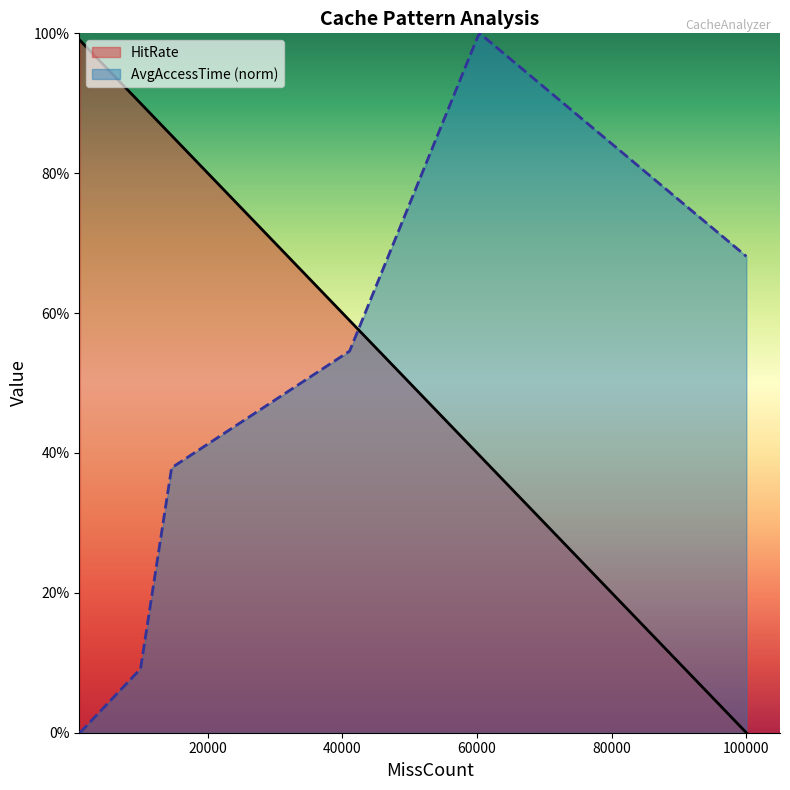

What are all the series names shown in the legend?

HitRate, AvgAccessTime (norm)